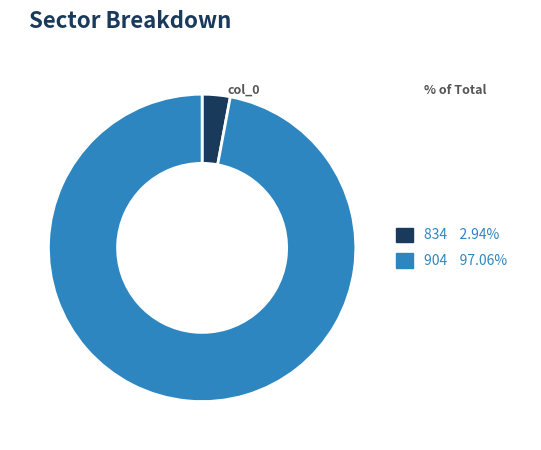

Rank the categories by value from highest to lowest.

904, 834